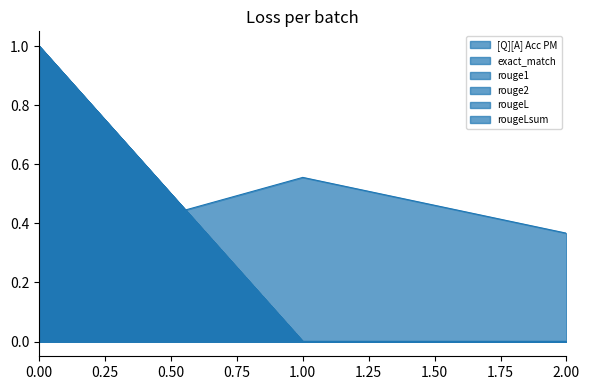

Is the value of rougeLsum at 0 greater than the value of [Q][A] Acc PM at 0?

Yes